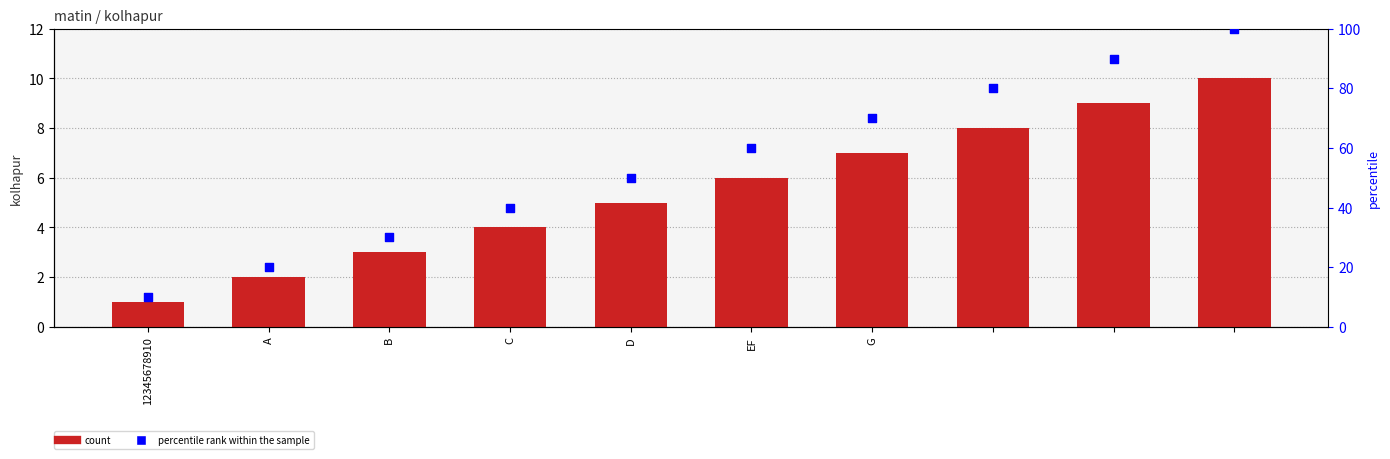

At which category is the sum across all series the highest?

9